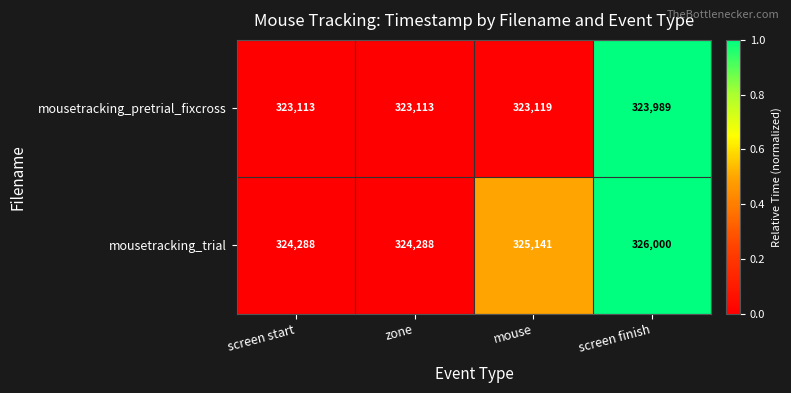

How many mousetracking_trial values are between 324288 and 326000?

4